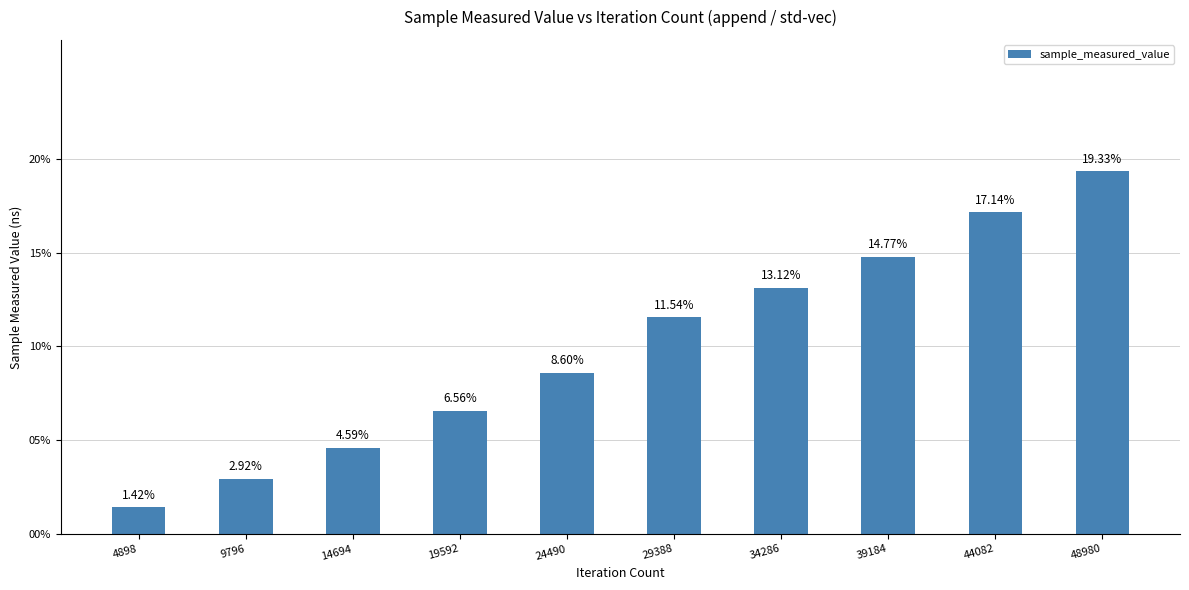

How many series are shown in this chart?

1